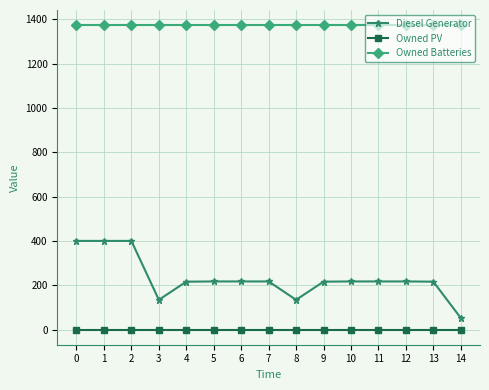

At how many categories does at least one series exceed 512?

15